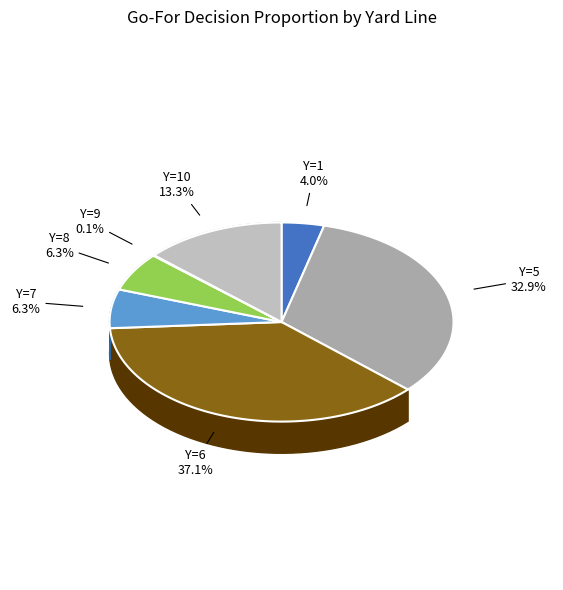

Does 1 represent more than half of the total?

No